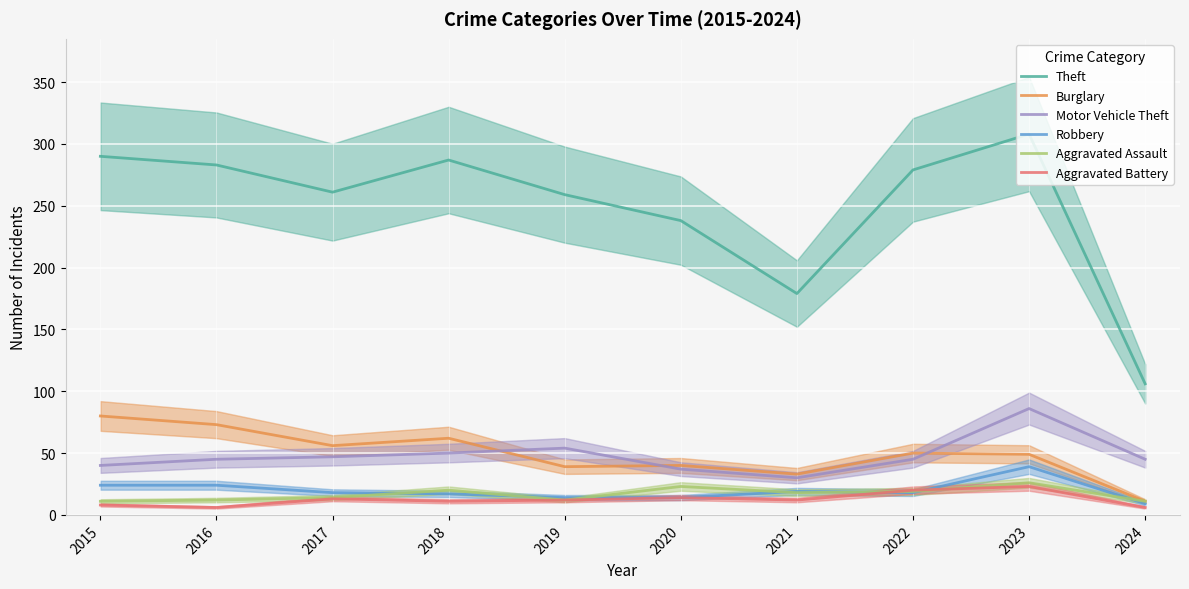

Rank the series by their maximum value, from highest to lowest.

Theft, Motor Vehicle Theft, Burglary, Robbery, Aggravated Assault, Aggravated Battery